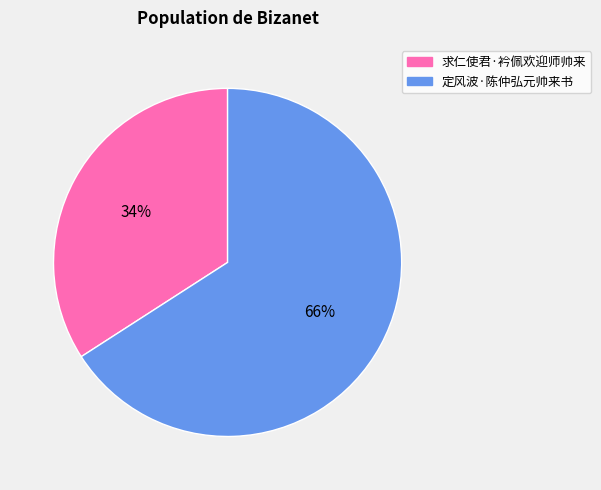

To the nearest percent, what is the average slice percentage?

50%